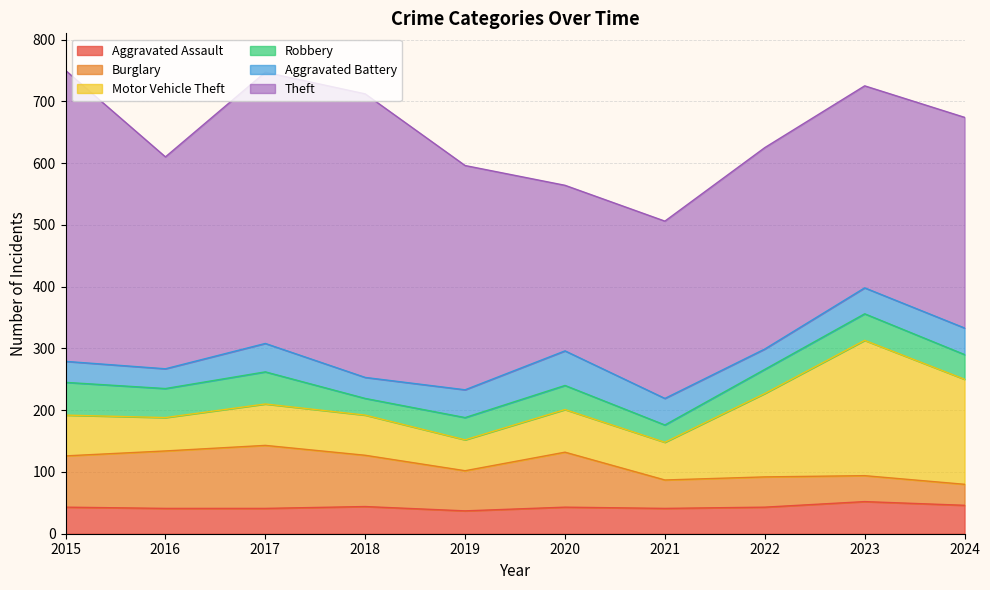

What is the value of the Motor Vehicle Theft point at the 8th from the left?

135